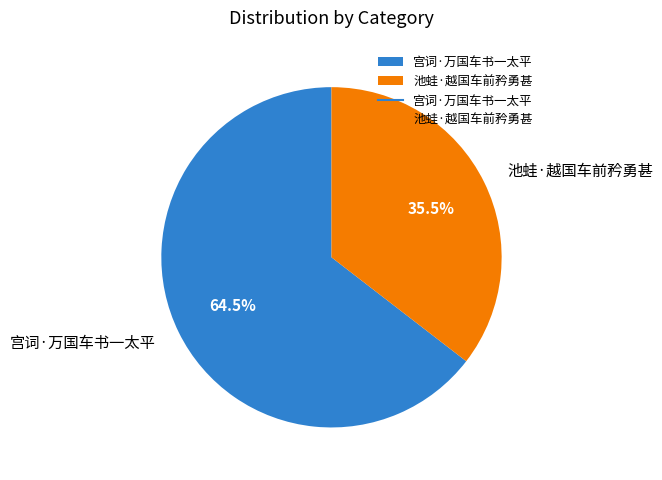

Which slice is the largest?

宫词·万国车书一太平